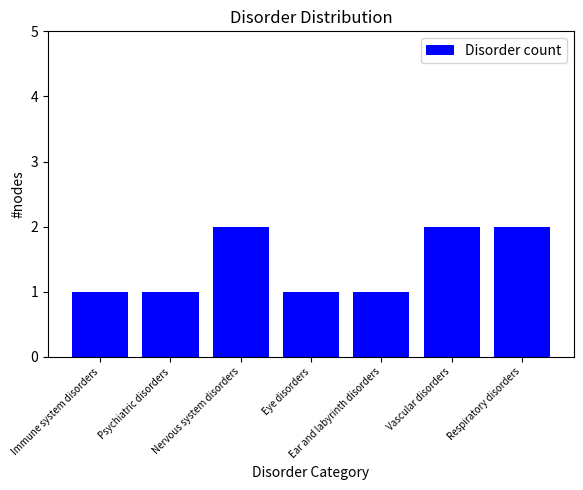

What is the value of the 5th bar from the left?

1